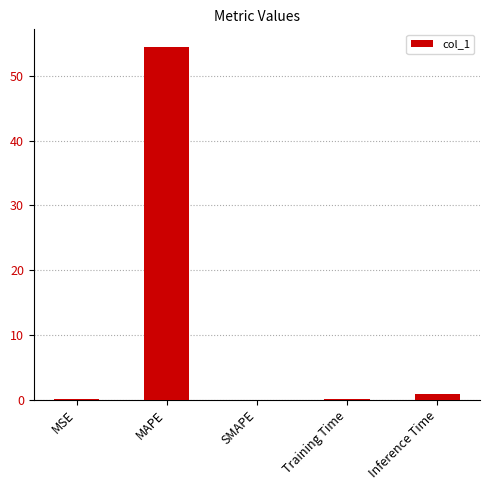

What is the sum of all values?

55.6